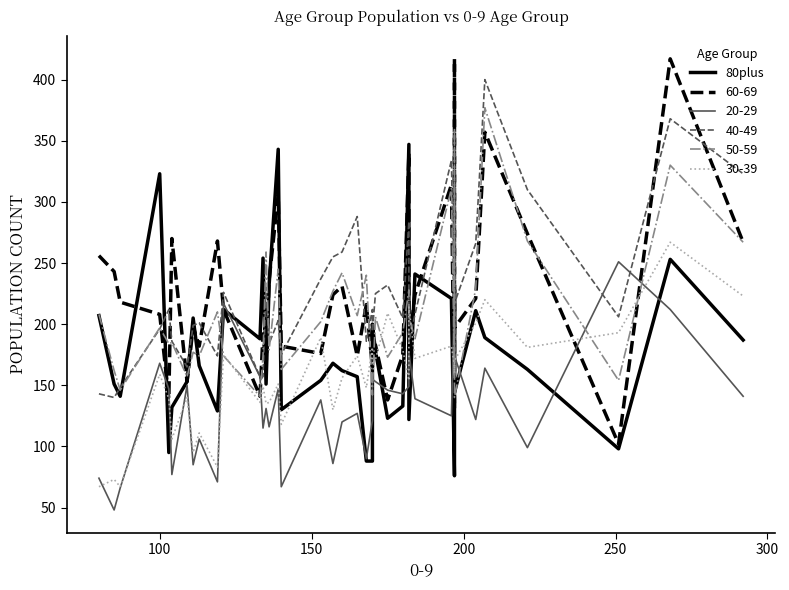

How many interior local peaks (higher than both neighbors) does the data have?

12